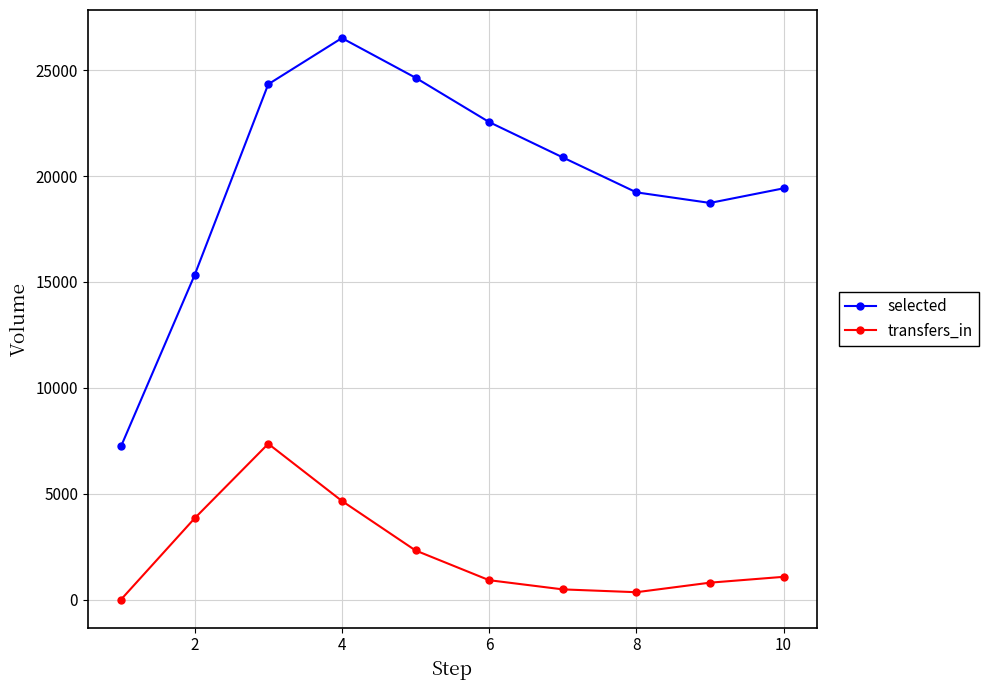

List the series in order of their overall mean, highest first.

selected, transfers_in